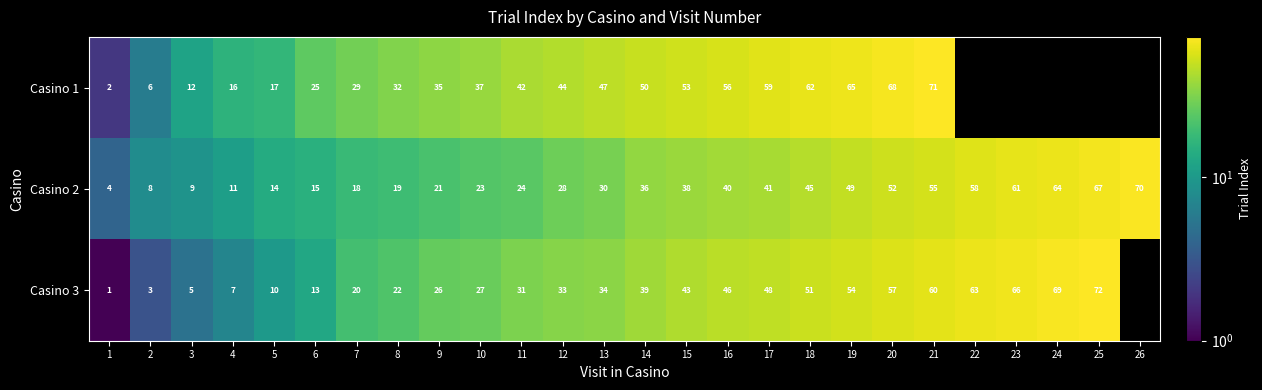

What is the difference between the maximum and minimum values in the Casino 2 series?

66